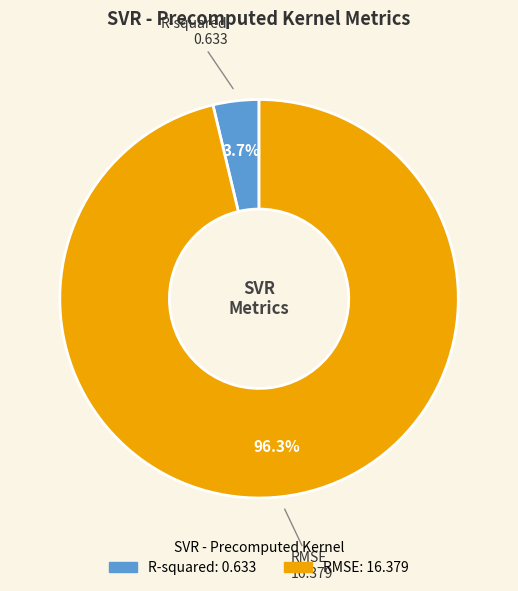

To the nearest percent, what is the difference between the RMSE and R-squared slice percentages?

93%